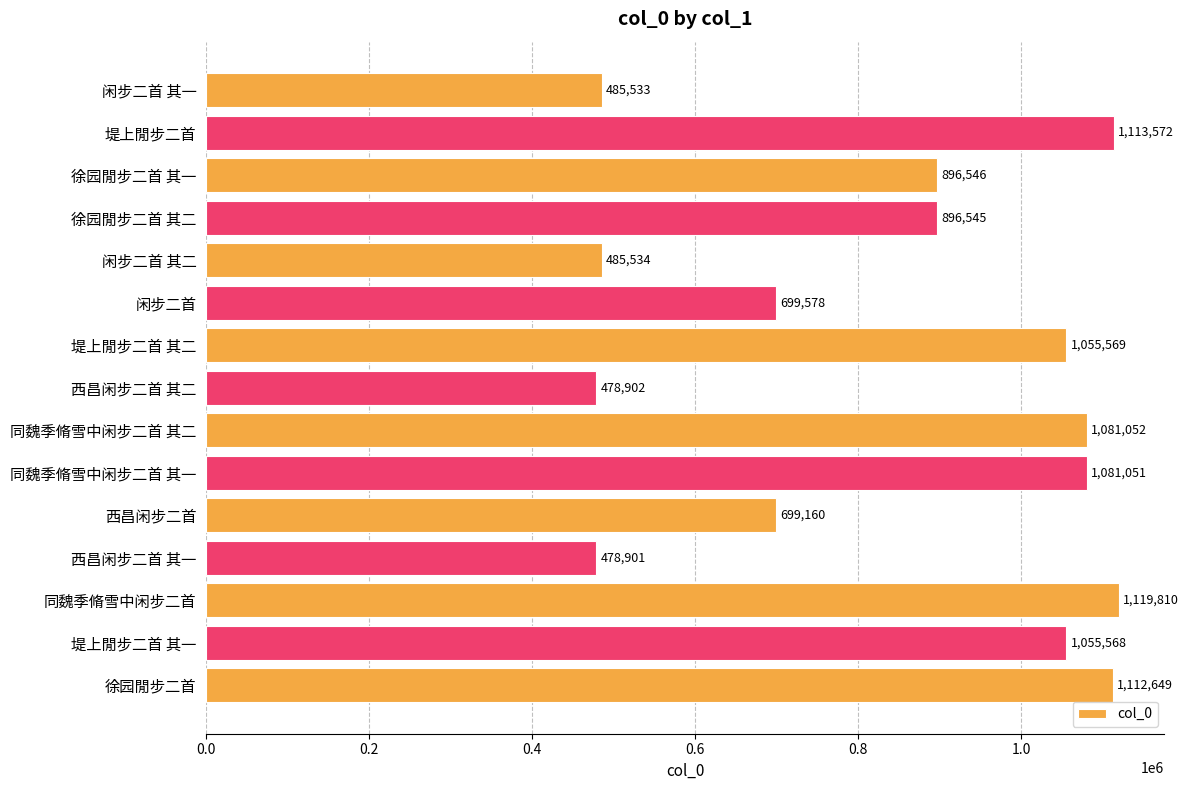

At which label is the value closest to 799355?

徐园閒步二首 其二